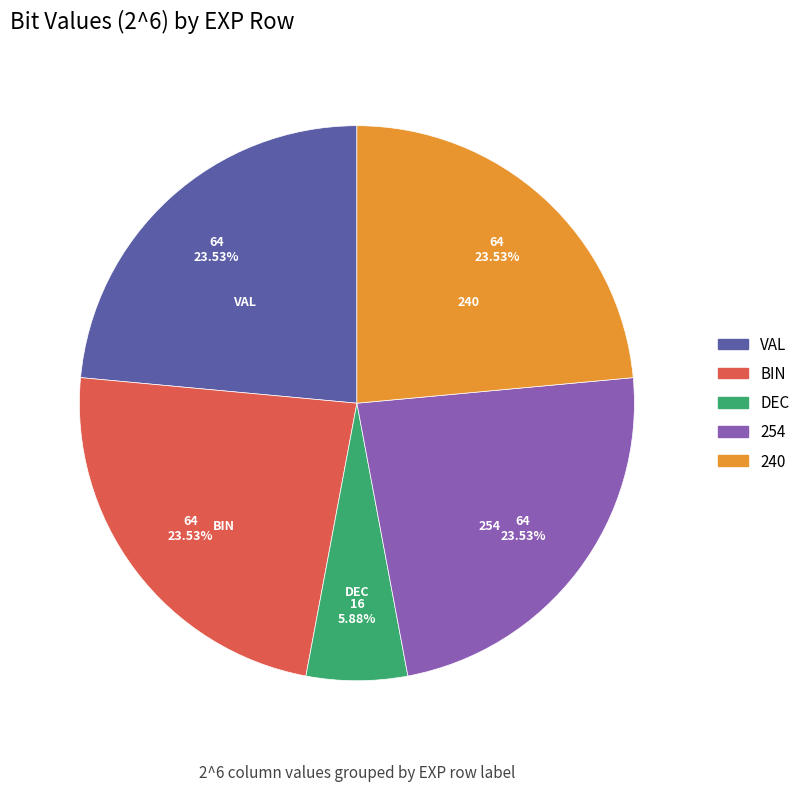

Is there a majority slice in this chart?

No